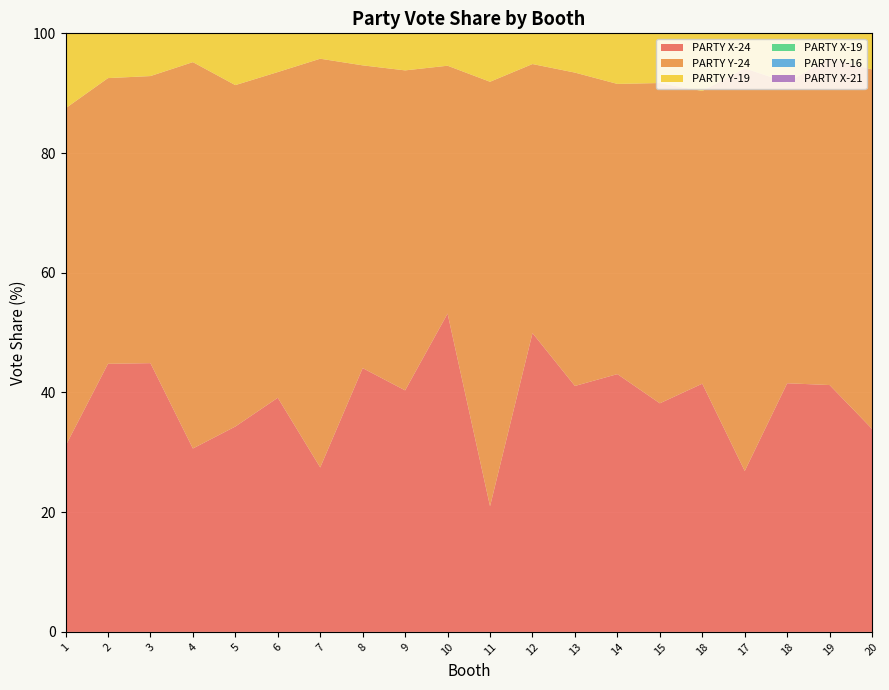

Reading left to right, transcribe all the data shown in this chart.

PARTY X-24: 1=31.1	2=44.8	3=44.9	4=30.6	5=34.3	6=39.1	7=27.5	8=44.1	9=40.4	10=53.2	11=21.0	12=49.9	13=41.1	14=43.1	15=38.2	18=41.5	17=26.9	18=41.5	19=41.2	20=33.9
PARTY Y-24: 1=56.4	2=47.7	3=48.0	4=64.5	5=57.0	6=54.4	7=68.3	8=50.6	9=53.5	10=41.4	11=70.9	12=45.0	13=52.4	14=48.5	15=53.5	18=48.9	17=67.3	18=50.3	19=54.6	20=60.1
PARTY Y-19: 1=32.1	2=30.0	3=38.0	4=50.0	5=43.4	6=48.8	7=46.6	8=36.4	9=39.4	10=42.2	11=58.7	12=34.1	13=41.2	14=28.6	15=37.0	18=36.9	17=63.1	18=26.9	19=37.4	20=65.4
PARTY X-19: 1=57.2	2=62.2	3=56.5	4=47.0	5=49.1	6=47.3	7=48.0	8=58.0	9=55.2	10=53.5	11=33.0	12=60.9	13=54.9	14=66.4	15=55.0	18=55.7	17=30.2	18=66.1	19=55.4	20=24.9
PARTY Y-16: 1=52.4	2=60.4	3=54.6	4=69.4	5=64.5	6=68.1	7=61.2	8=51.1	9=58.9	10=52.0	11=69.1	12=47.0	13=59.7	14=42.1	15=53.8	18=48.6	17=72.5	18=49.5	19=53.9	20=70.2
PARTY X-21: 1=33.6	2=48.4	3=49.6	4=44.1	5=35.5	6=41.5	7=31.4	8=43.1	9=44.8	10=47.3	11=27.8	12=58.0	13=51.4	14=52.2	15=45.6	18=49.6	17=28.4	18=49.0	19=50.8	20=32.6